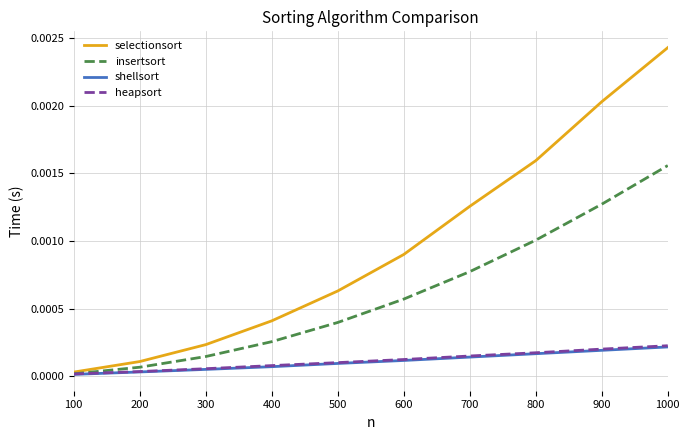

Which series changed the most between 300 and 900?

selectionsort